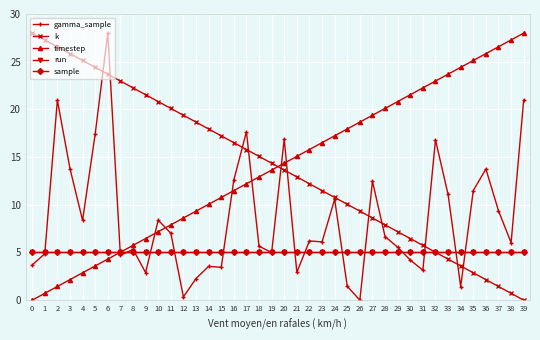

How many lines are shown in the chart?

5